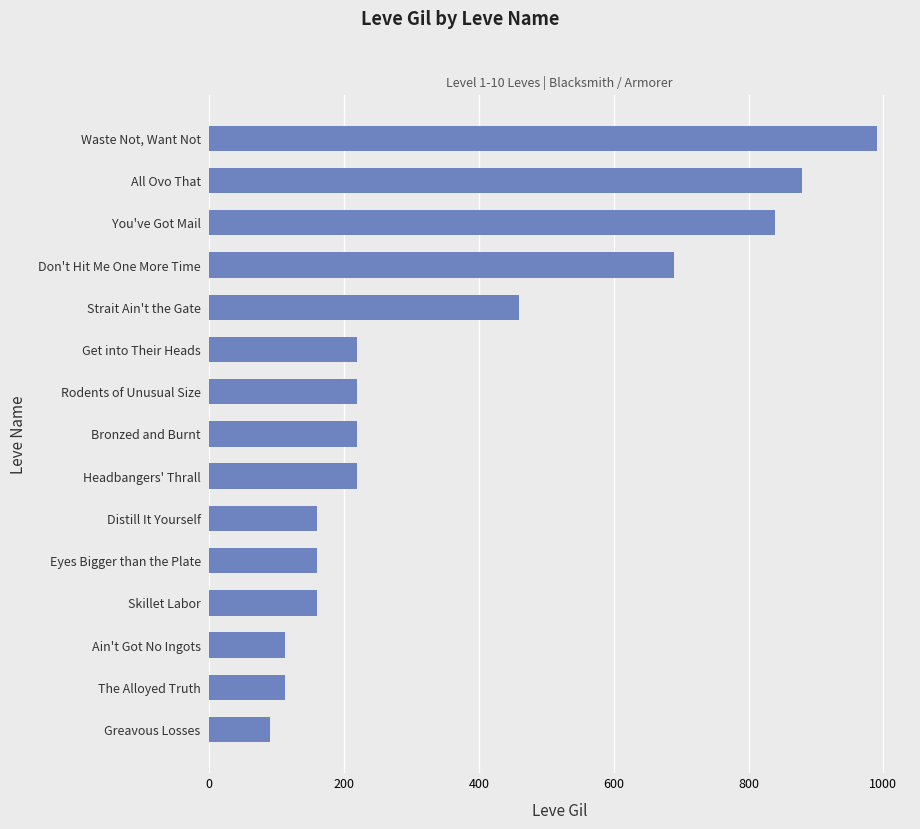

What is the difference between the values at Headbangers' Thrall and You've Got Mail?

620